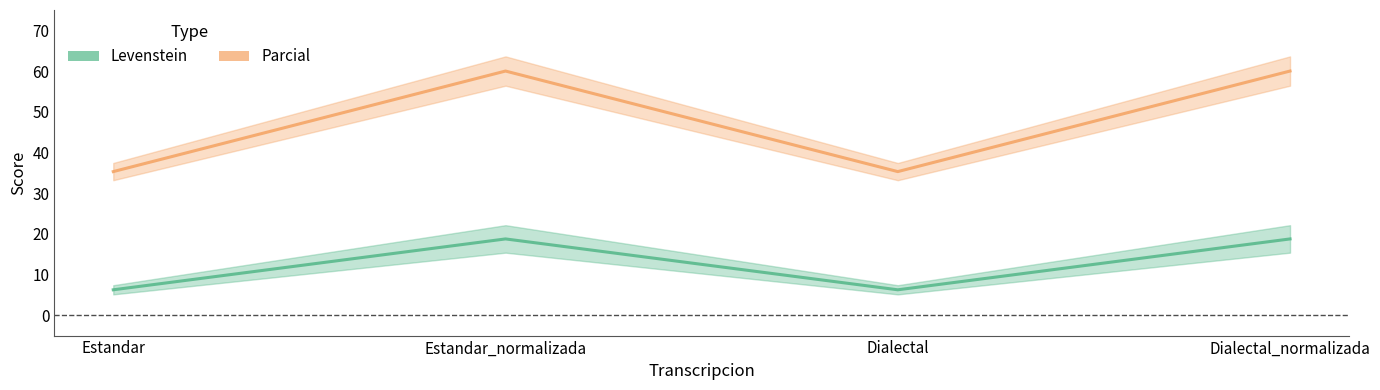

At which category does Parcial reach its first local valley?

Dialectal